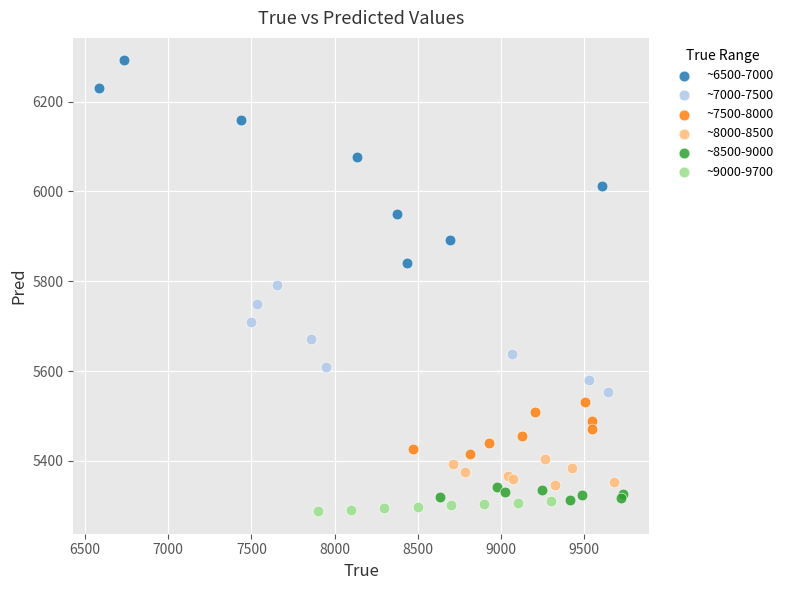

Which series has the largest Y range (max minus min)?

~6500-7000